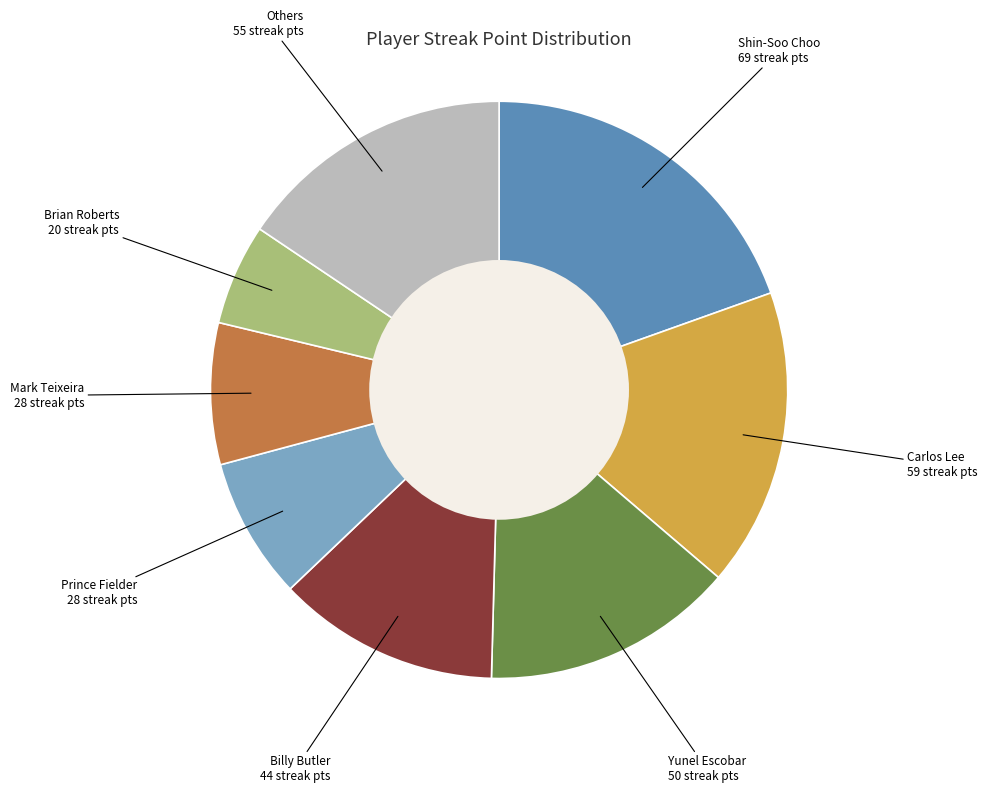

Does any single category account for the majority?

No